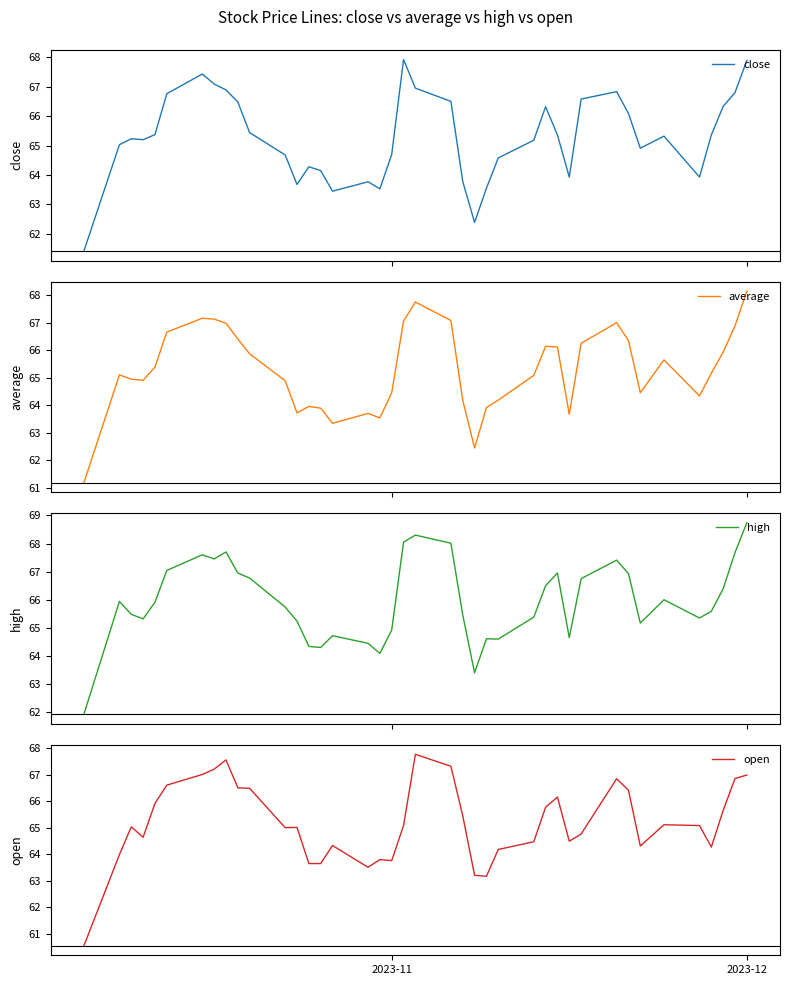

True or false: high and average cross at least once.

False